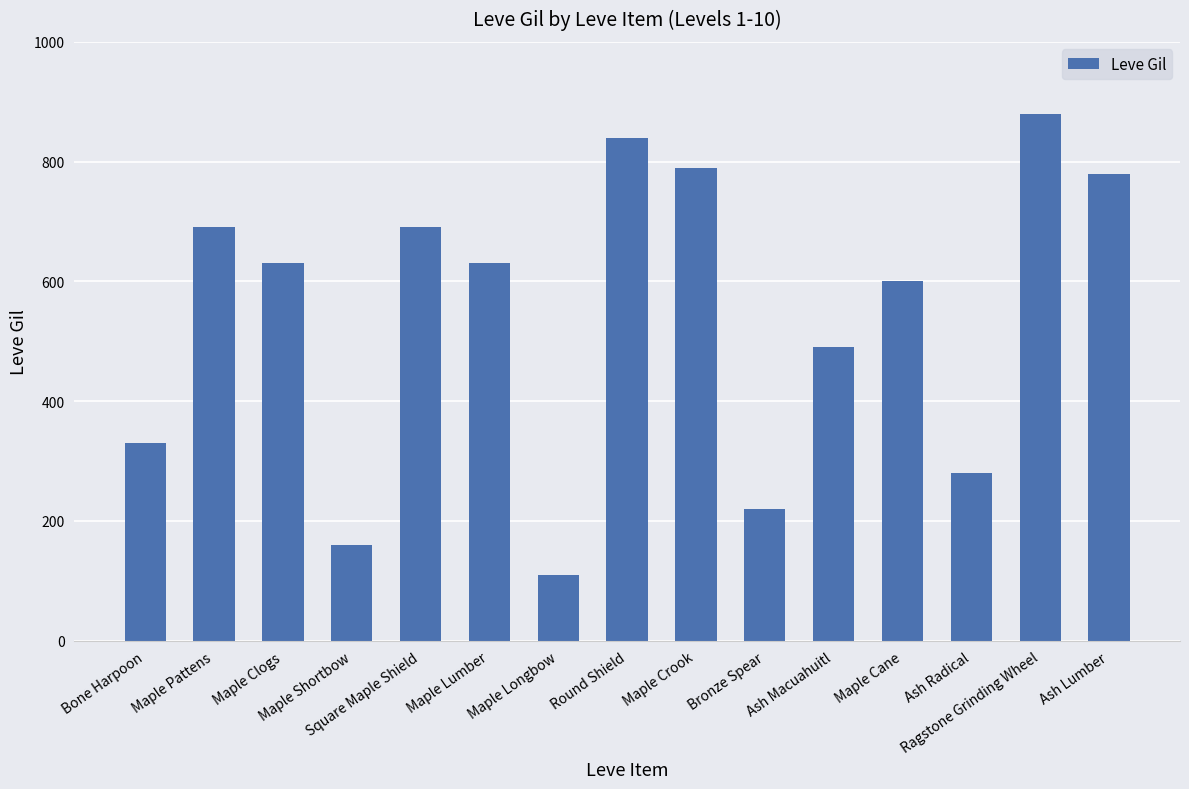

What is the difference between the maximum and minimum values?

770